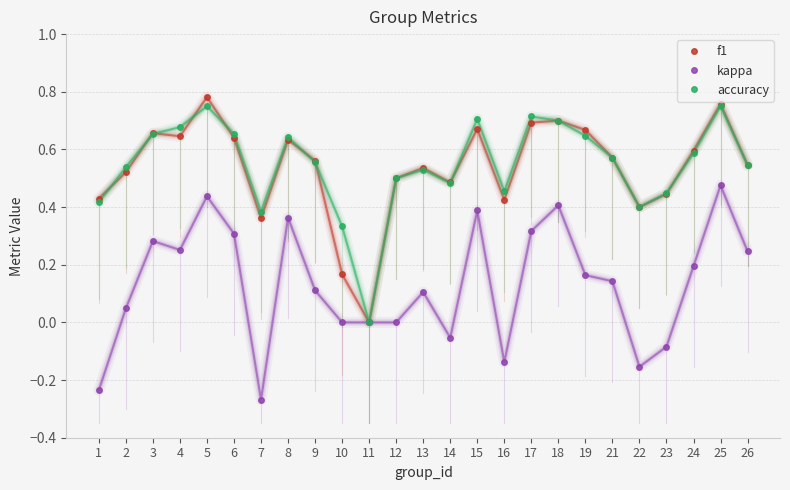

Between 15 and 26, which series saw the biggest shift?

accuracy